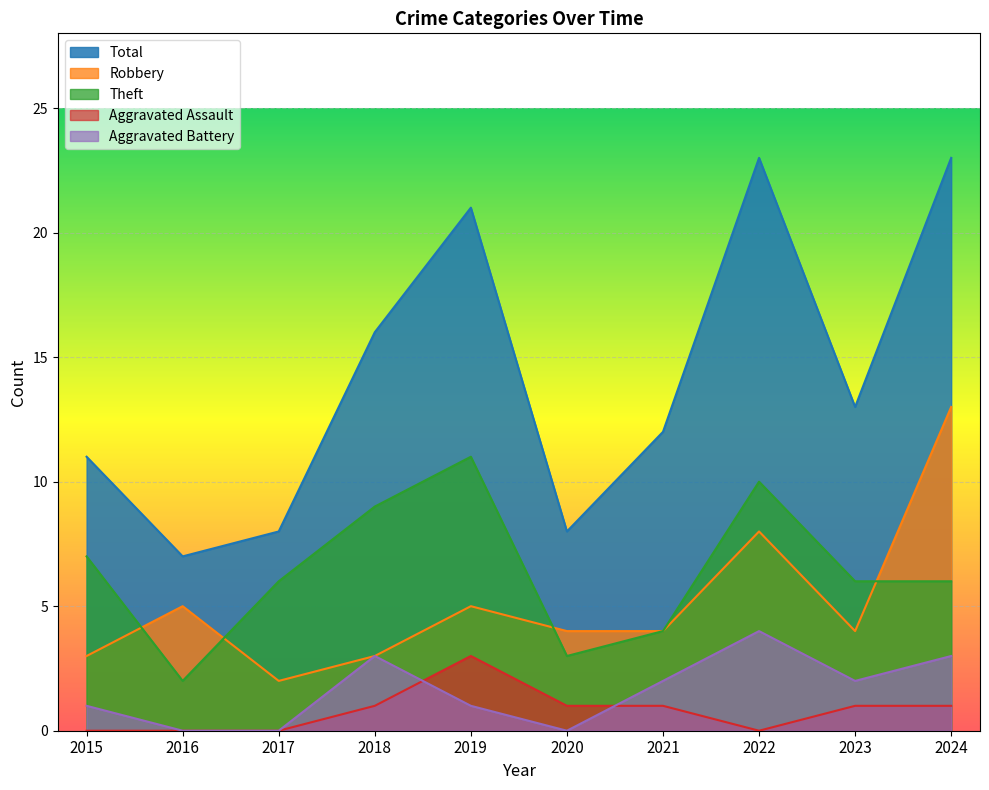

Which series has the widest spread of values?

Total